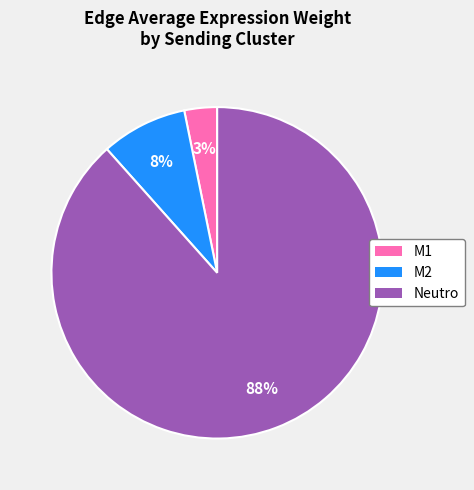

What is the majority slice?

Neutro